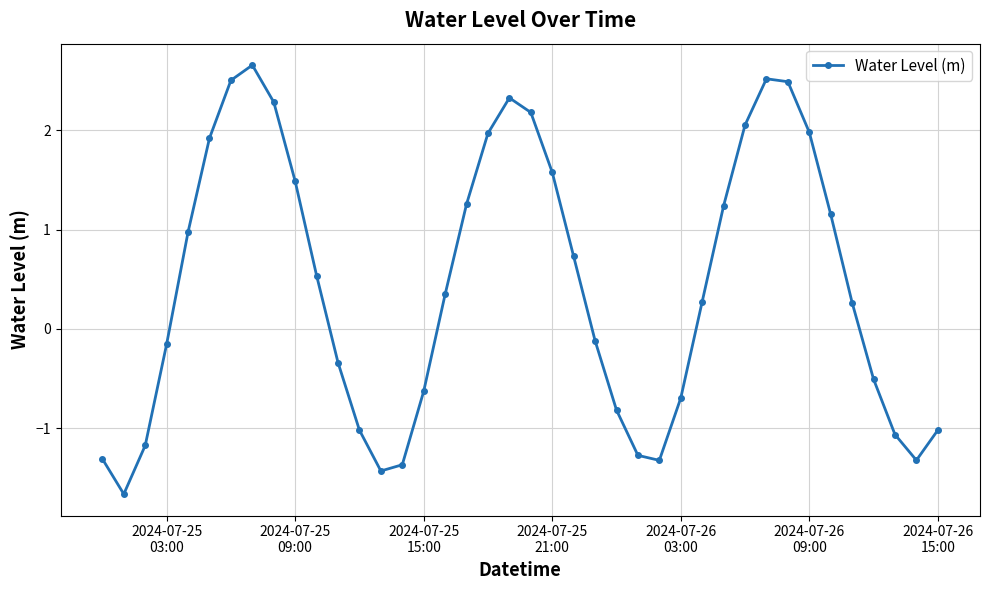

What is the sum of all values?

17.5